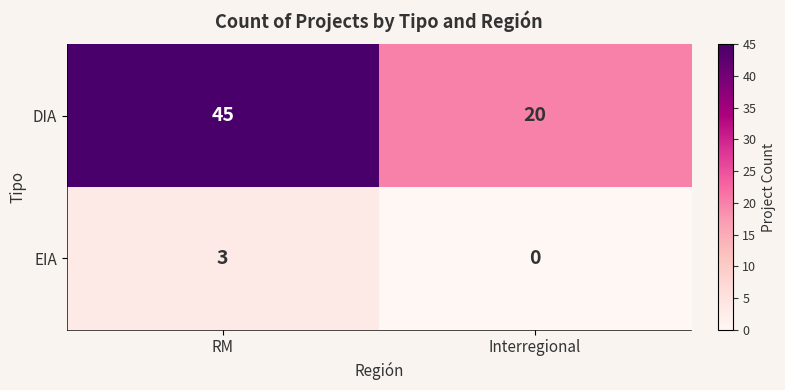

At which label is DIA closest to 32?

Interregional